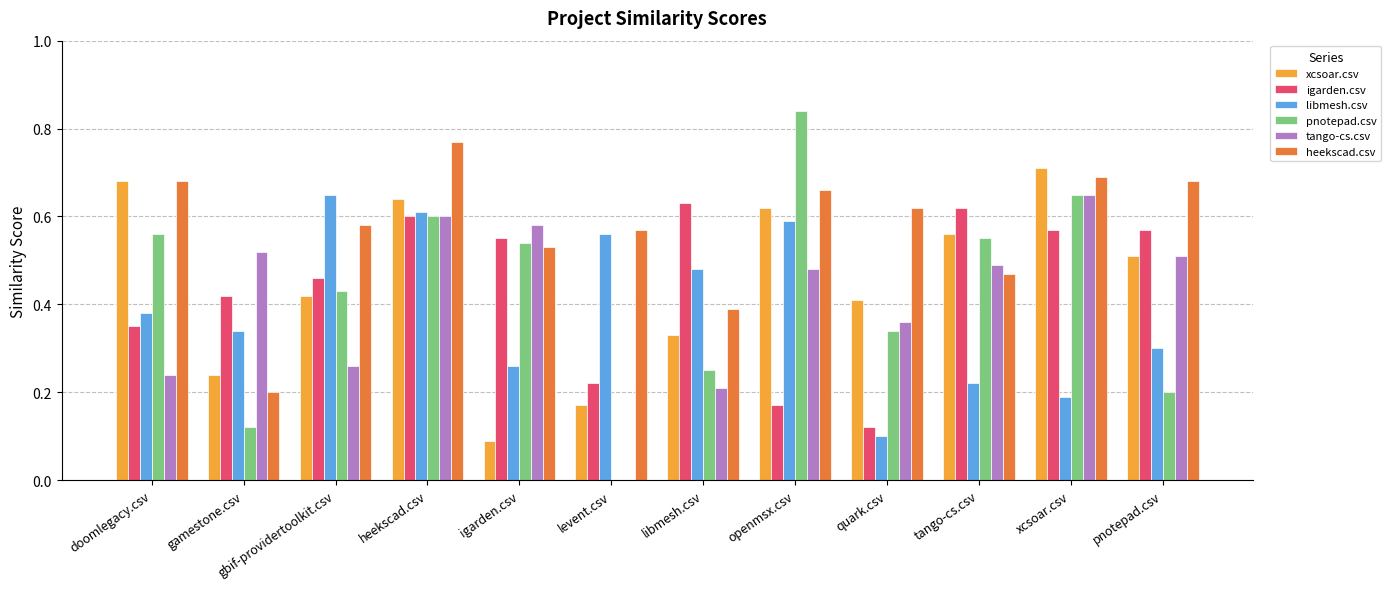

What is the total value across all series at xcsoar.csv?

3.5